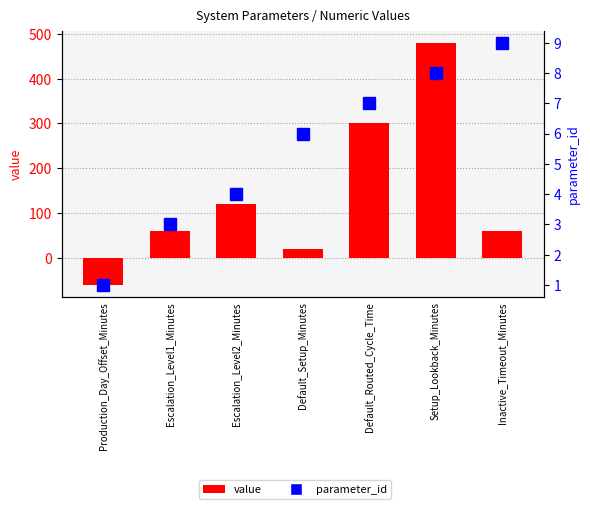

Which series changed the most between Production_Day_Offset_Minutes and Setup_Lookback_Minutes?

value